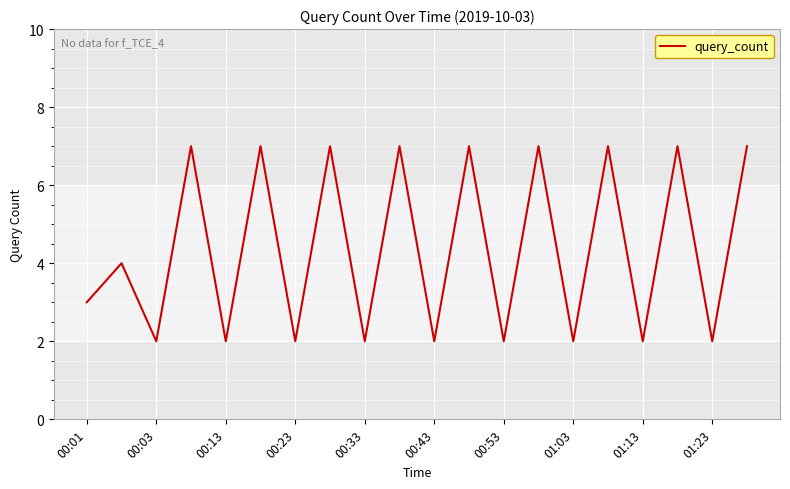

What is the maximum value shown in the chart?

7